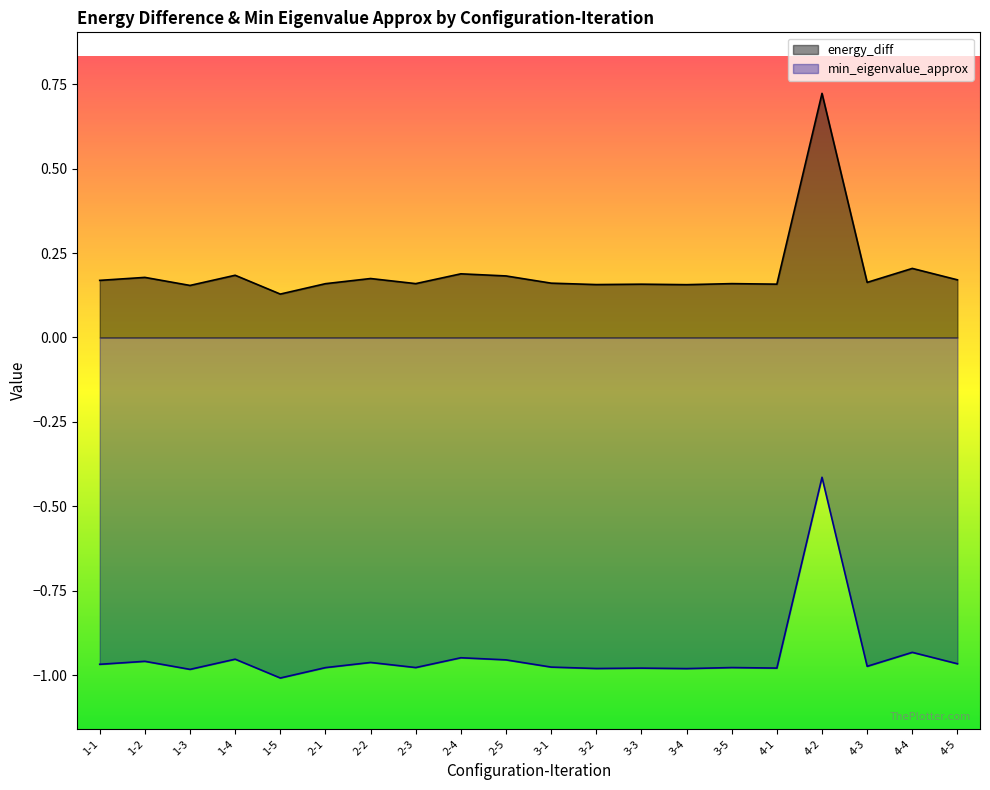

Which series has the widest spread of values?

energy_diff